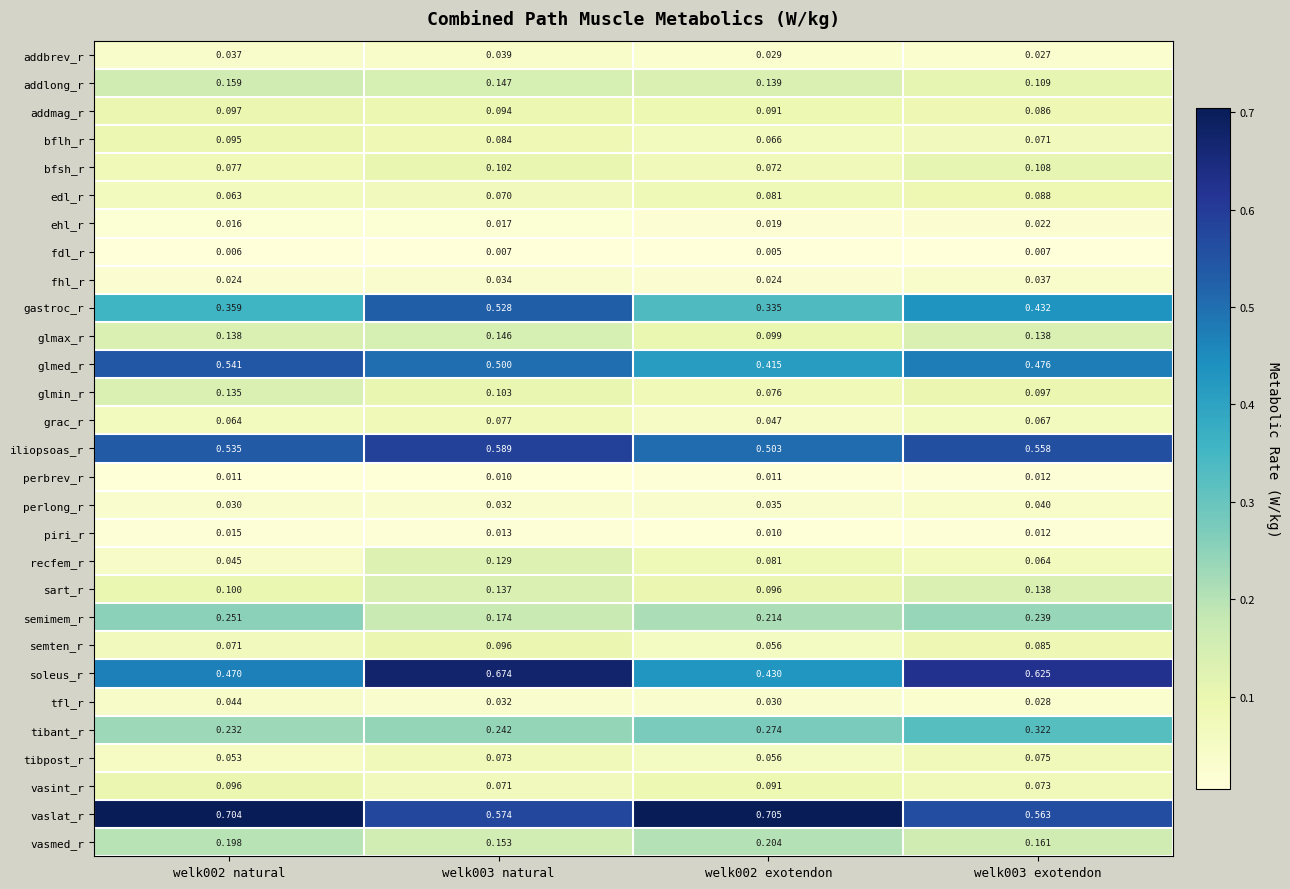

How many distinct data groups are displayed?

29